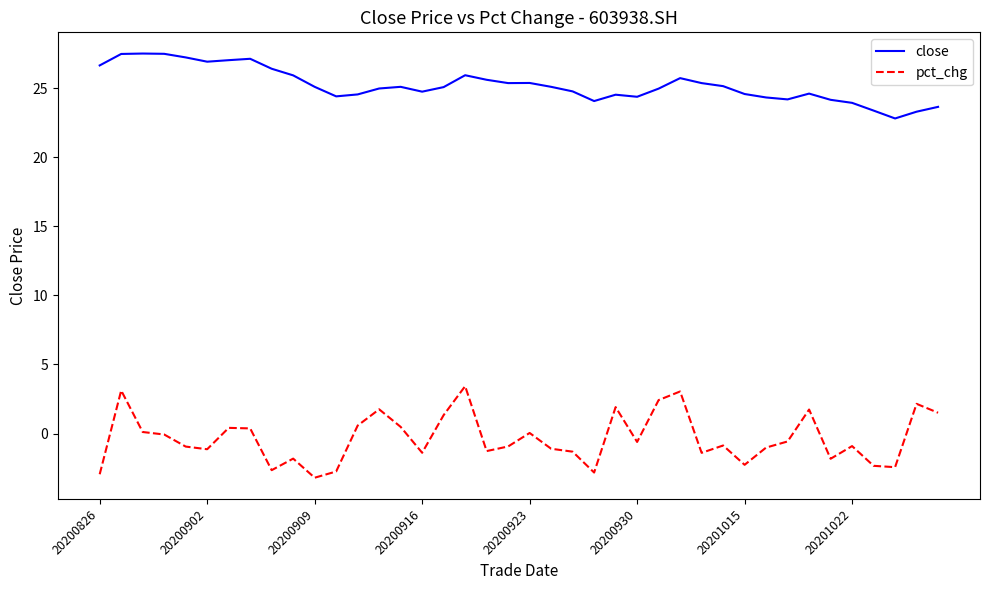

Does the chart display data point markers on the line(s)?

No